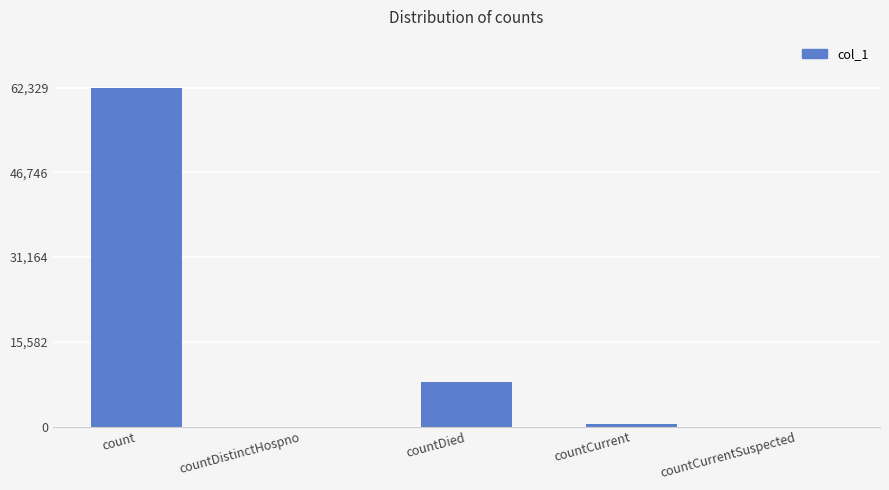

At which category does the chart reach its peak across all series?

count